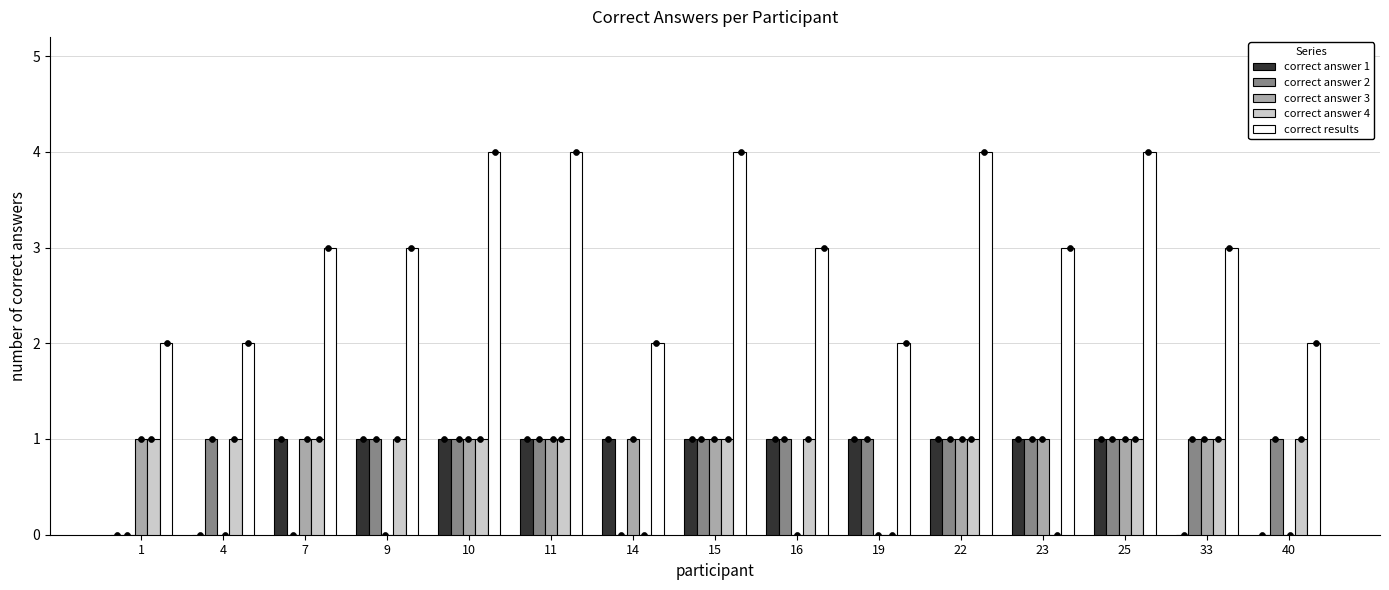

Is the value of correct answer 1 at 1 greater than the value of correct answer 2 at 10?

No